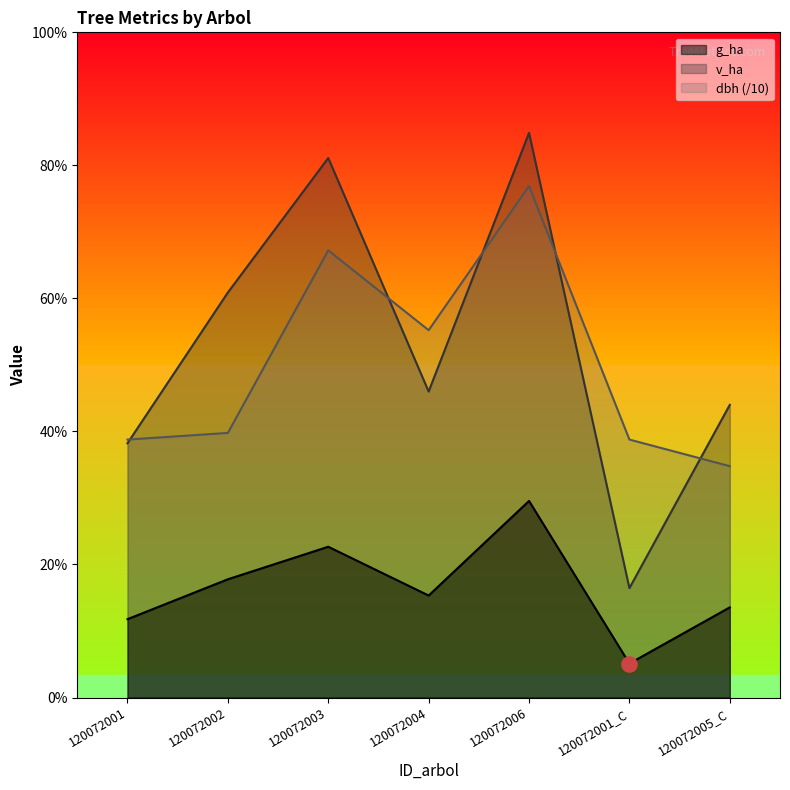

Which series has the largest Y range (max minus min)?

v_ha